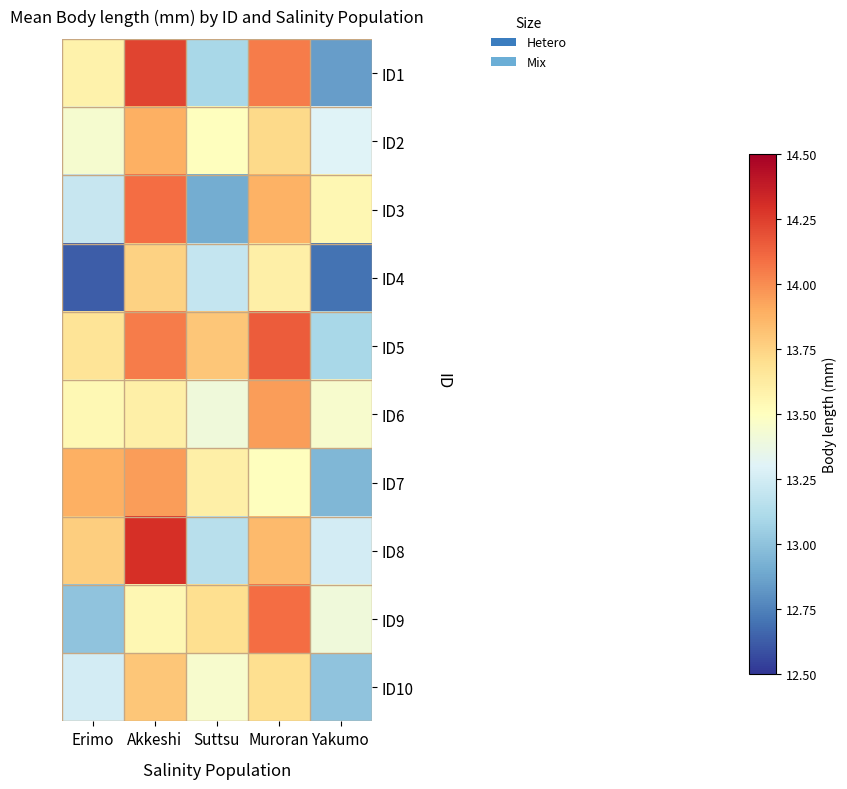

What is the difference between the highest and lowest values at Yakumo?

0.9